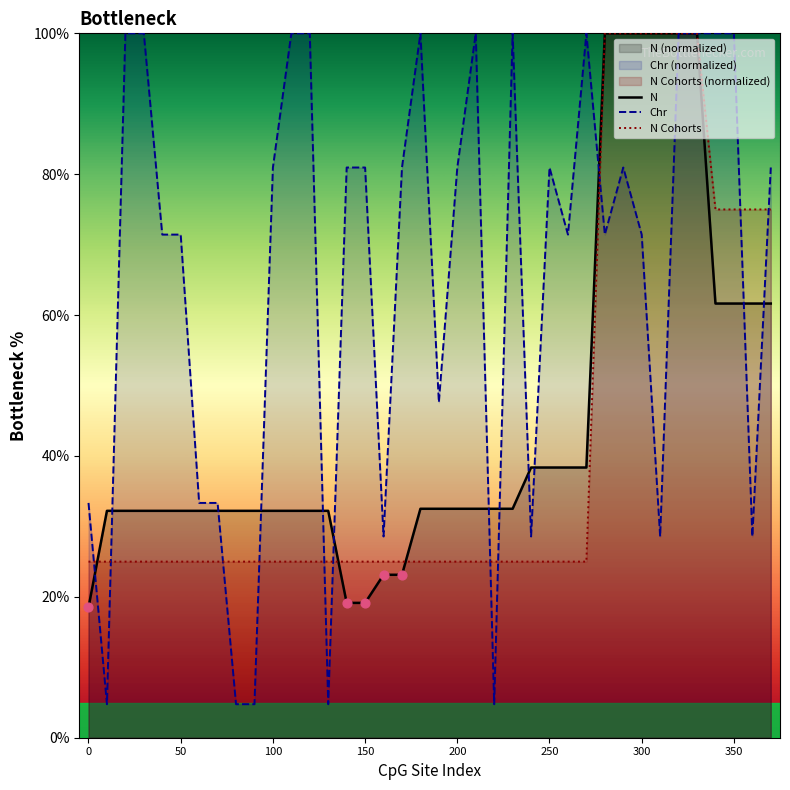

Which series reaches the maximum Y coordinate?

N